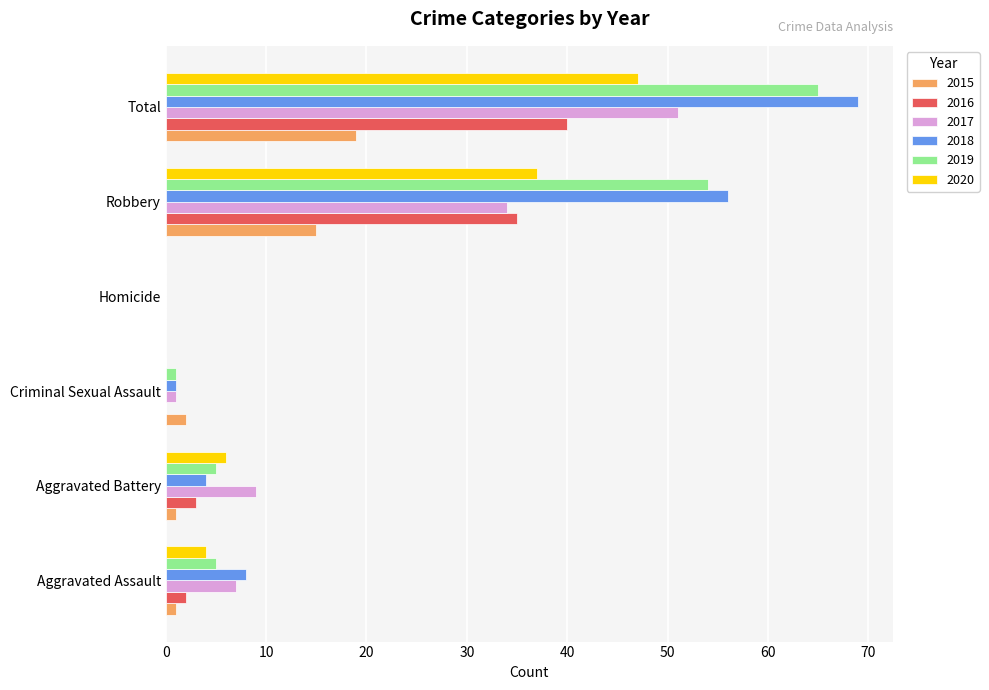

Where is 2019 nearest to the value 32?

Robbery